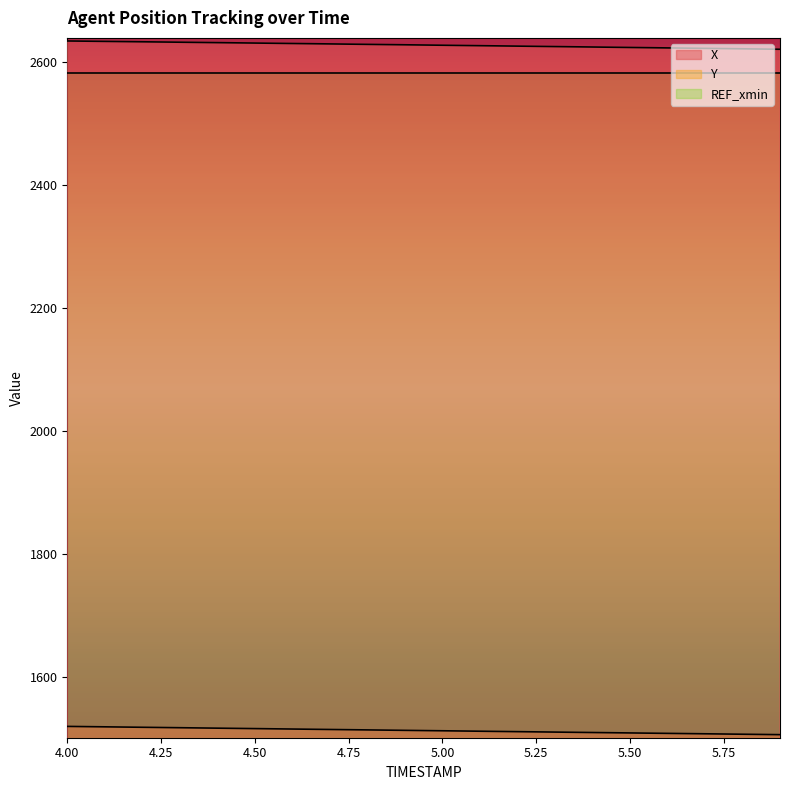

Is the value of Y at 5.3 greater than the value of X at 5.4?

No